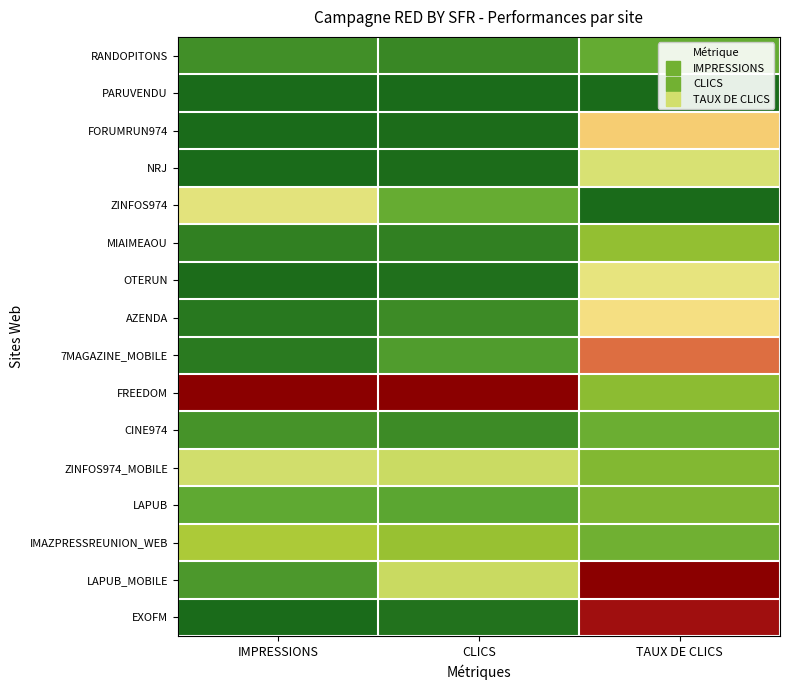

Which has a higher value, CLICS or TAUX DE CLICS?

TAUX DE CLICS